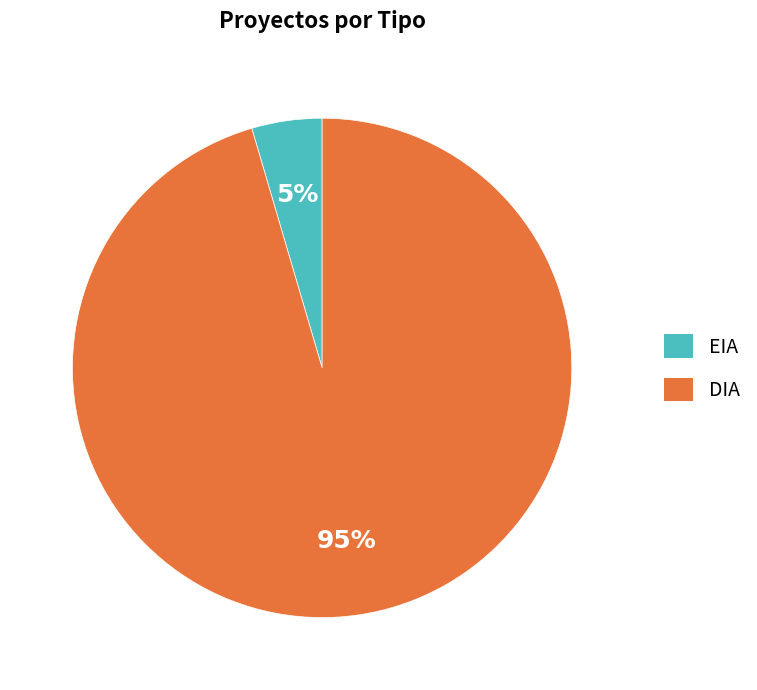

Is the sum of EIA and DIA greater than half?

Yes